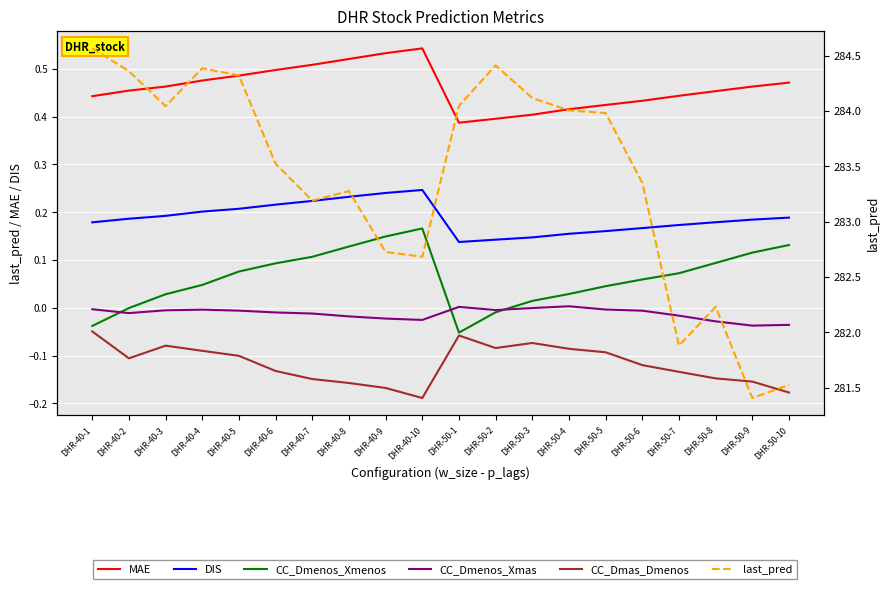

True or false: DIS and CC_Dmas_Dmenos intersect in this chart.

False